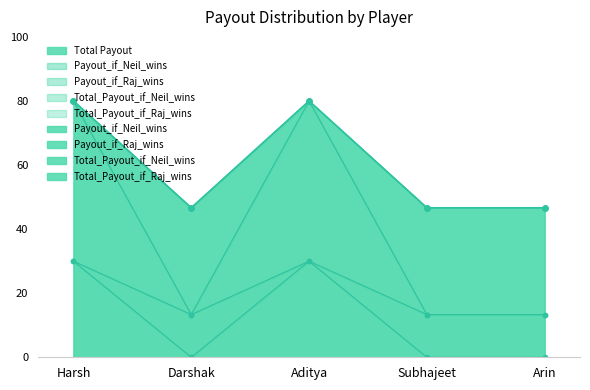

What is the difference between the maximum and minimum values in the Payout_if_Neil_wins series?

33.3